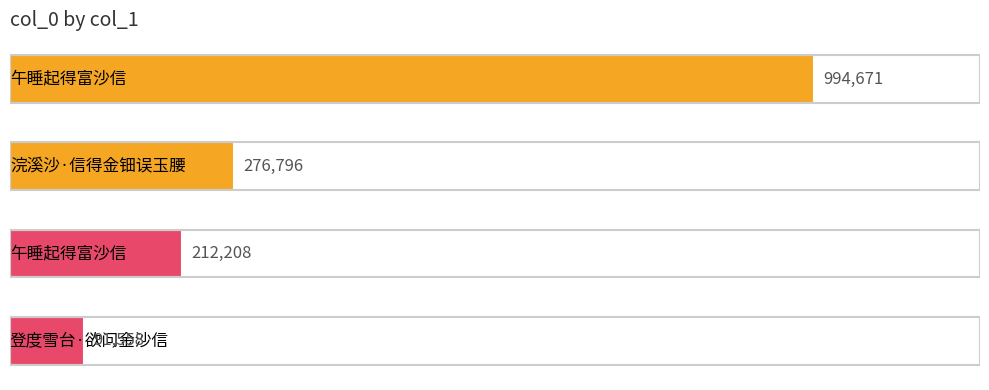

What is the difference between the maximum and minimum values?

903113